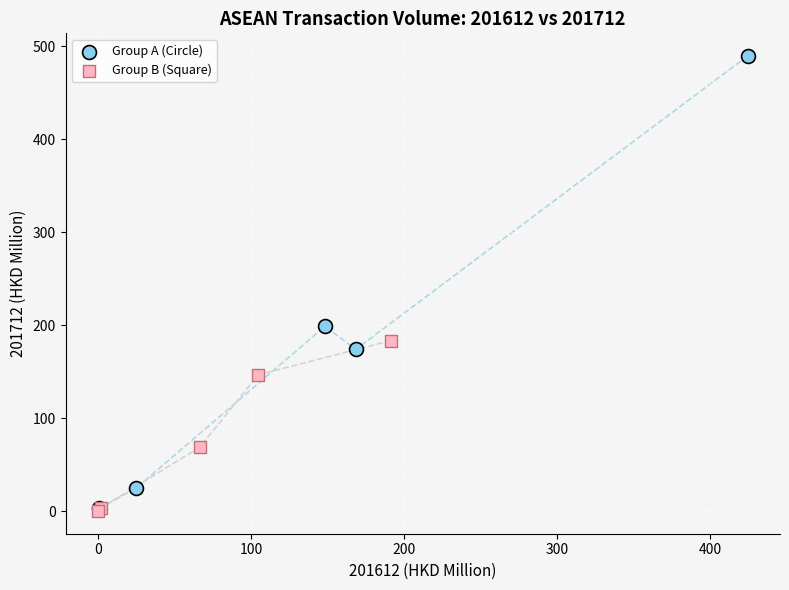

Which series reaches the maximum Y coordinate?

Group A (Circle)